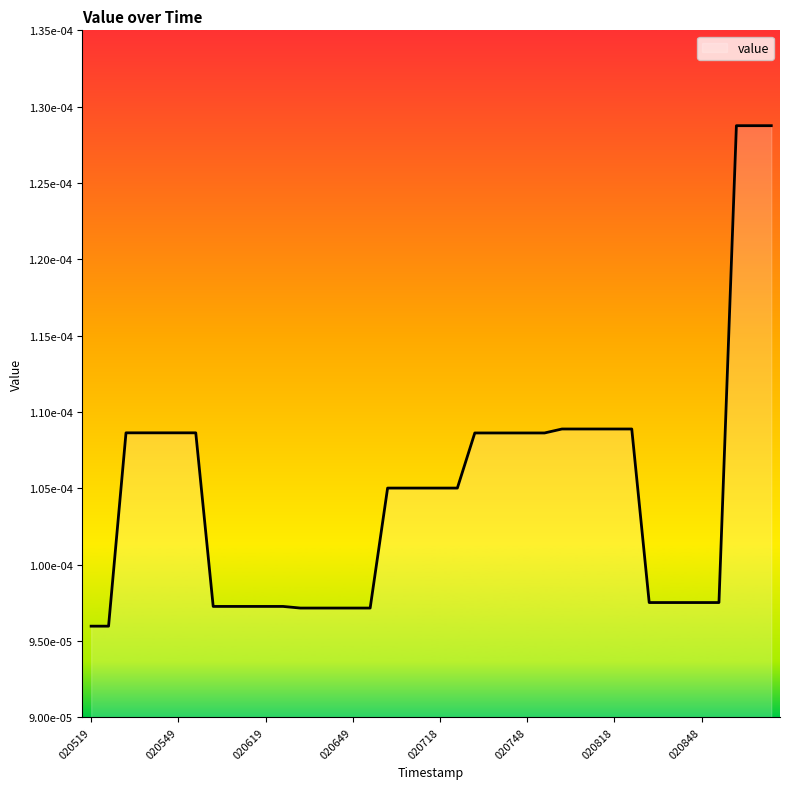

Which label corresponds to the smallest value in the chart?

020519